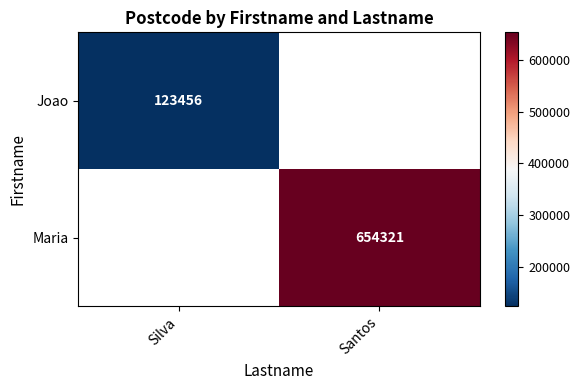

List the labels in order of Maria value, smallest first.

Silva, Santos